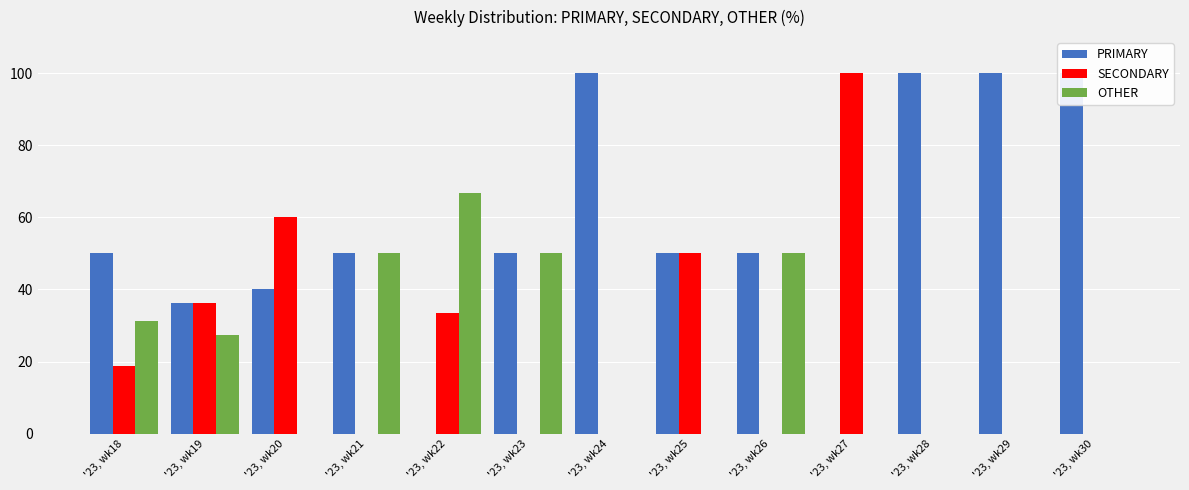

What is the value of the SECONDARY bar at the 1st from the left?

18.8